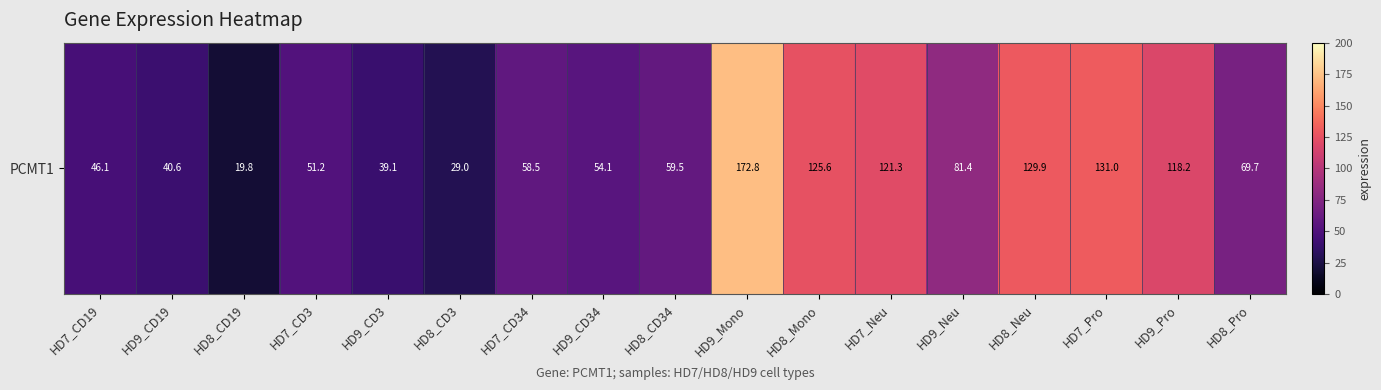

What is the minimum value shown in the chart?

19.8